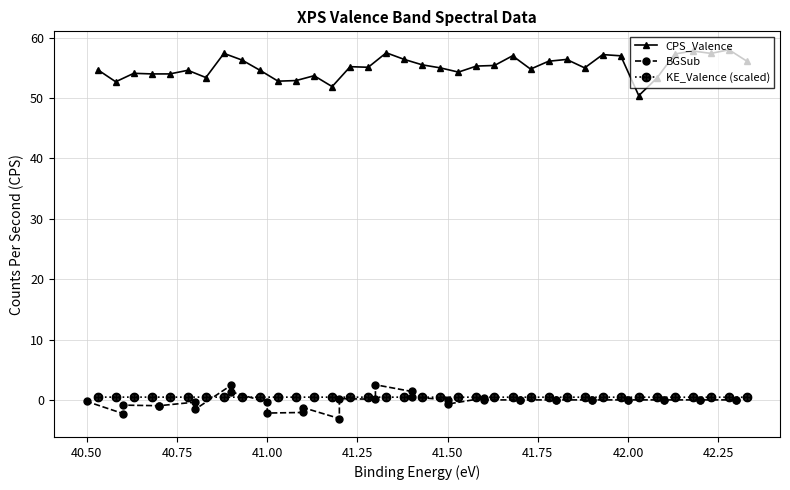

What is the maximum value shown in the chart?

58.0